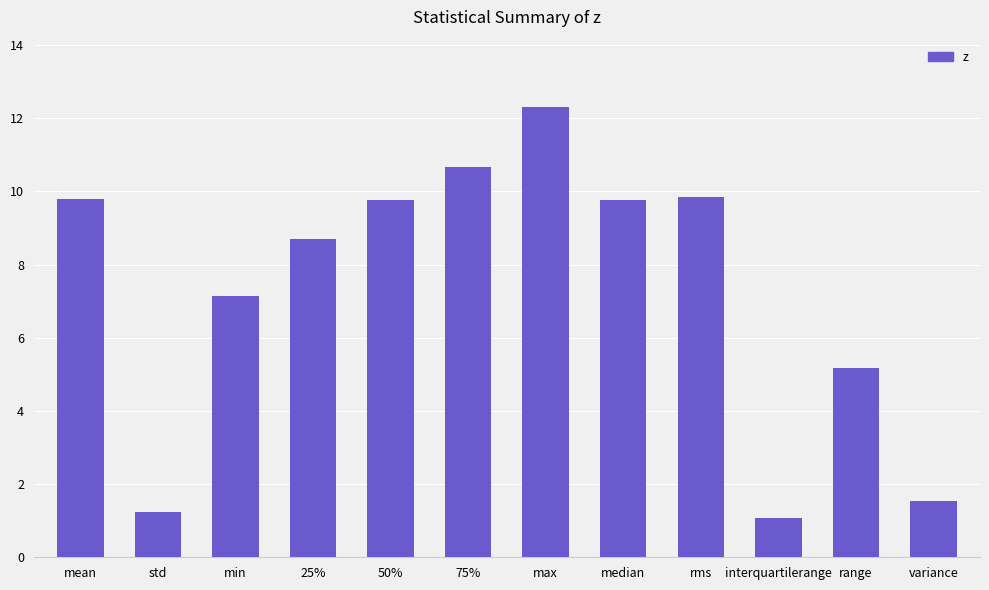

What is the minimum value shown in the chart?

1.1